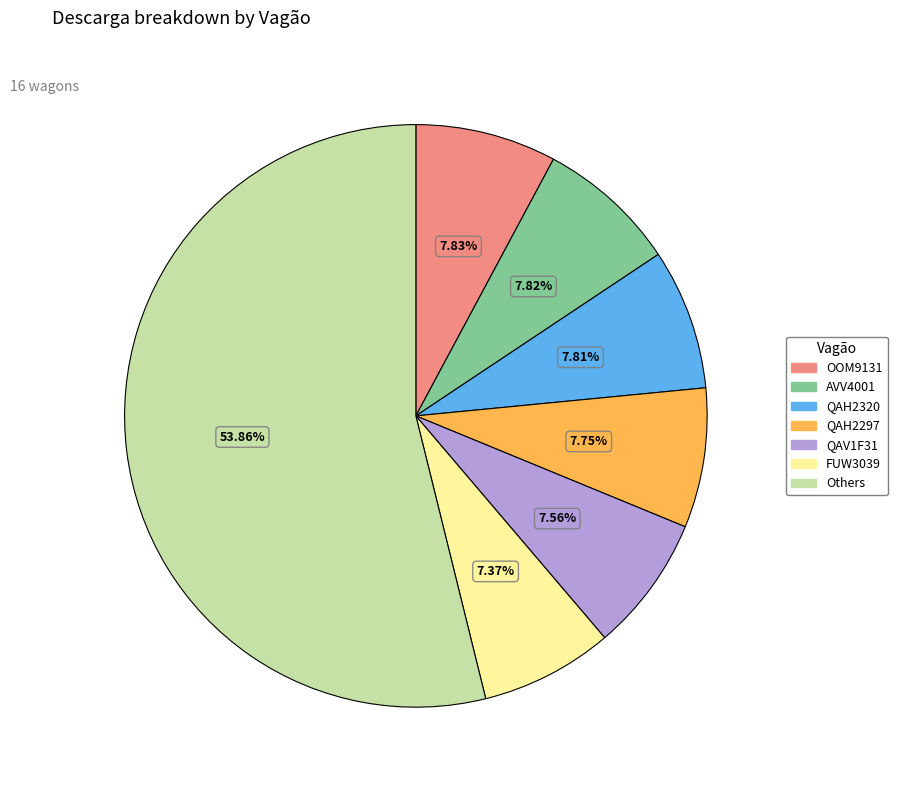

Does FUW3039 represent more than half of the total?

No